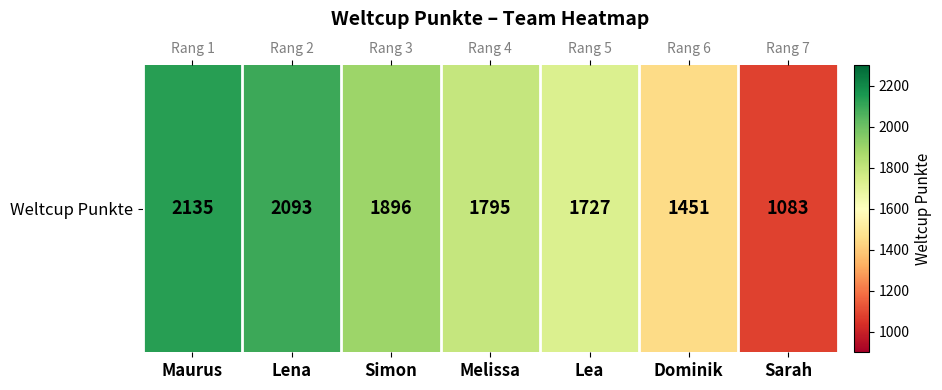

Reading left to right, what are all the values shown in this chart?

2135	2093	1896	1795	1727	1451	1083